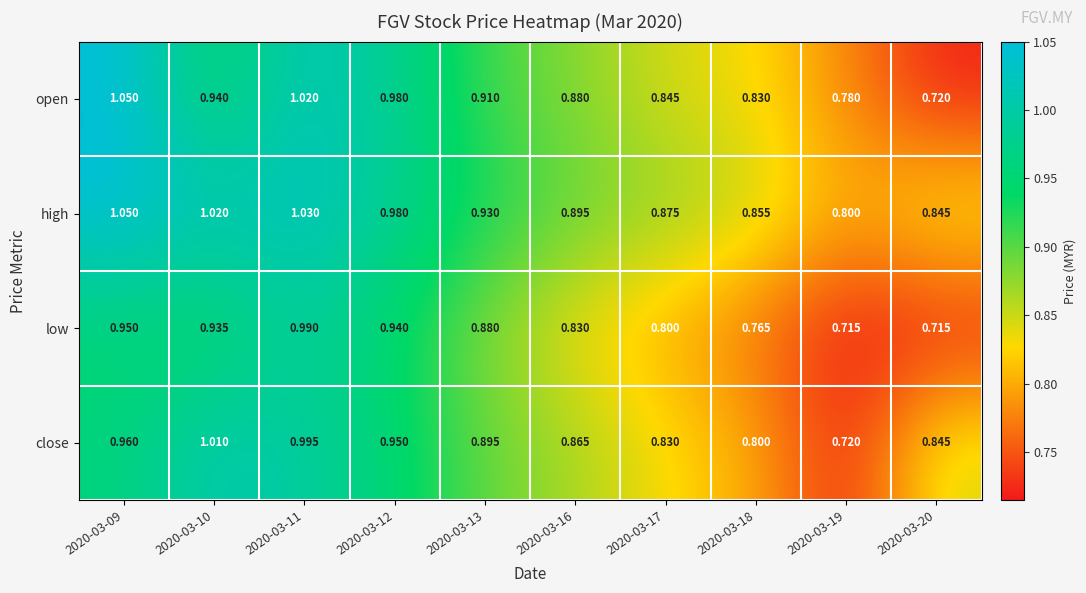

At 2020-03-17, list the series in order from largest to smallest.

high, open, close, low